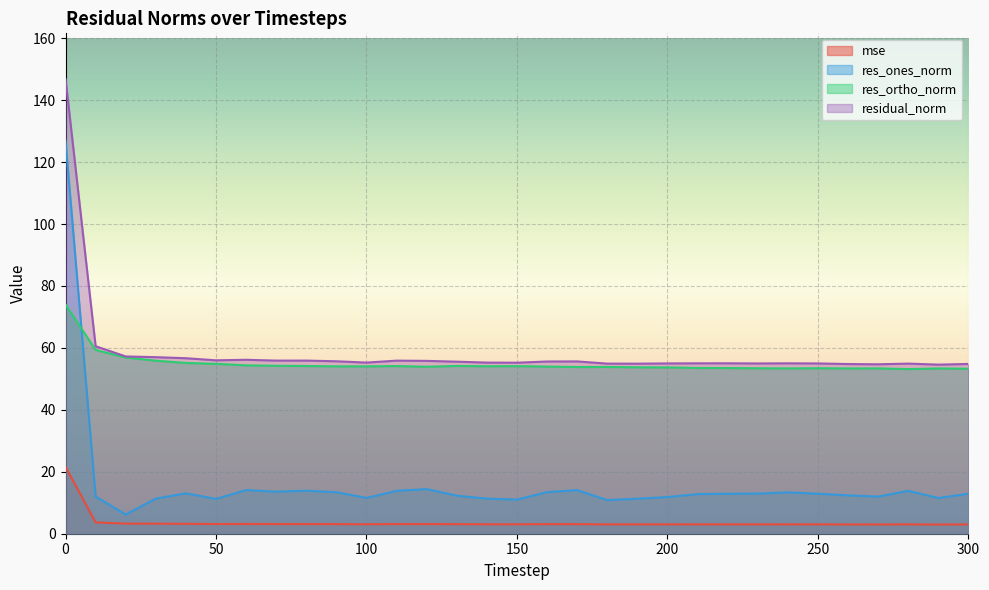

Which series changed the most between 250 and 260?

res_ones_norm